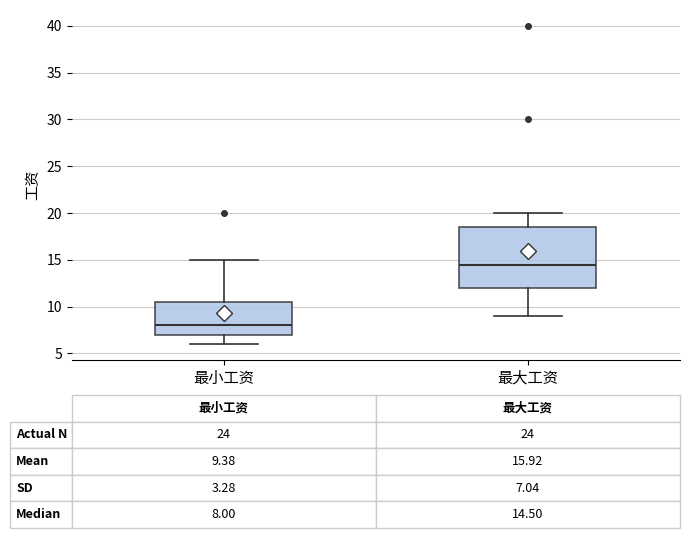

Which box has the lowest median line?

最小工资